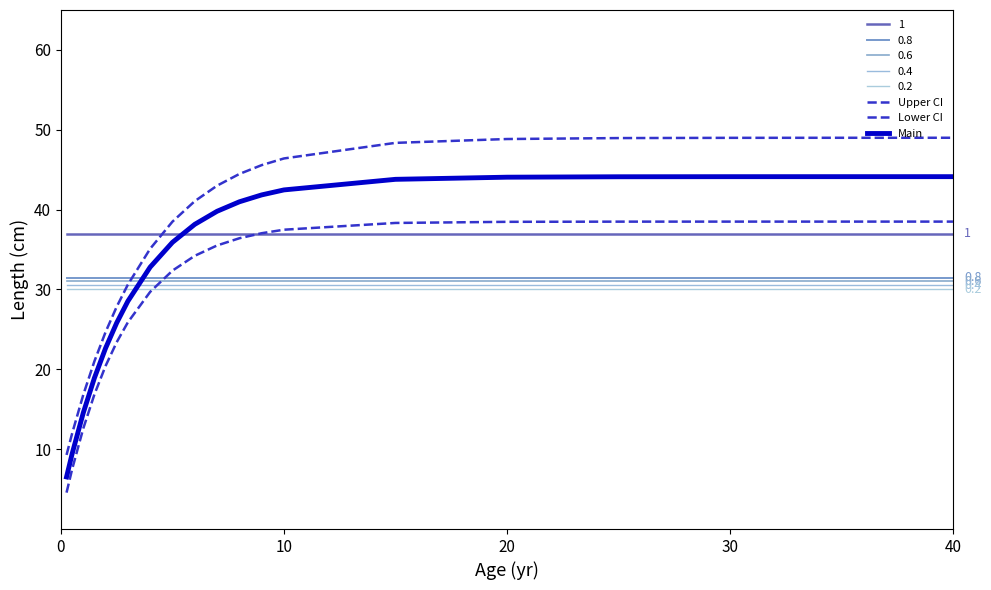

Does the chart display data point markers on the line(s)?

No